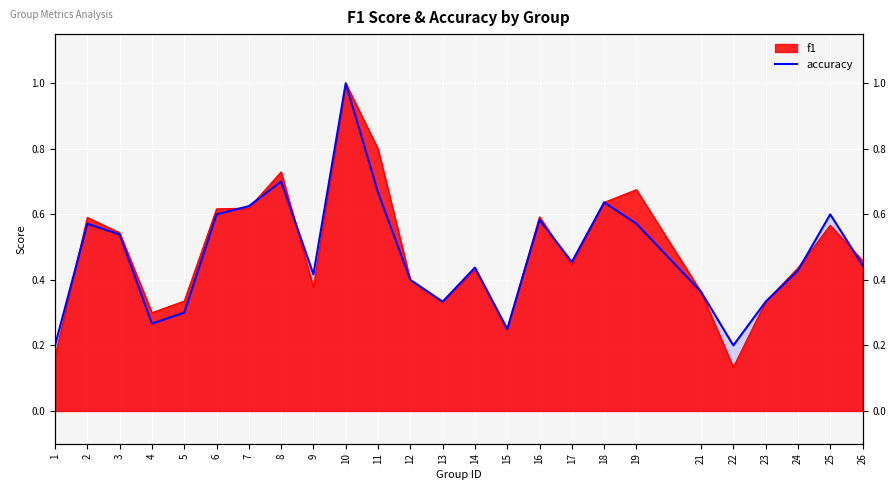

What is the value of the 3rd point from the left?

0.5